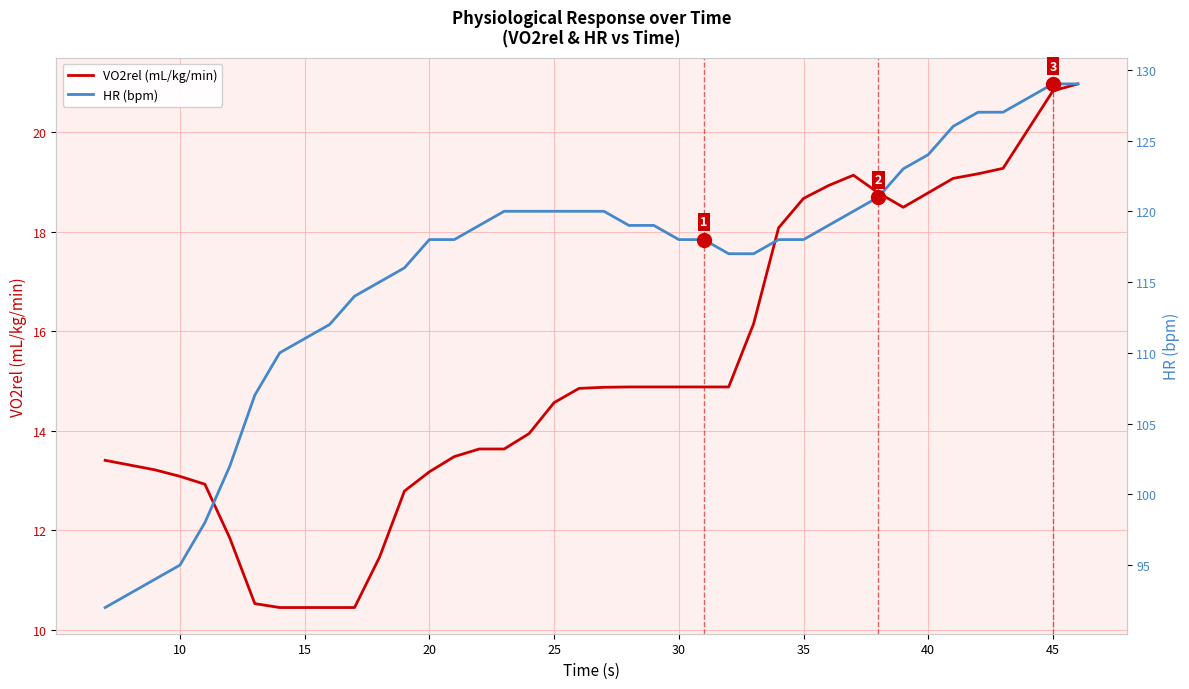

What is the minimum value for VO2rel (mL/kg/min)?

10.4